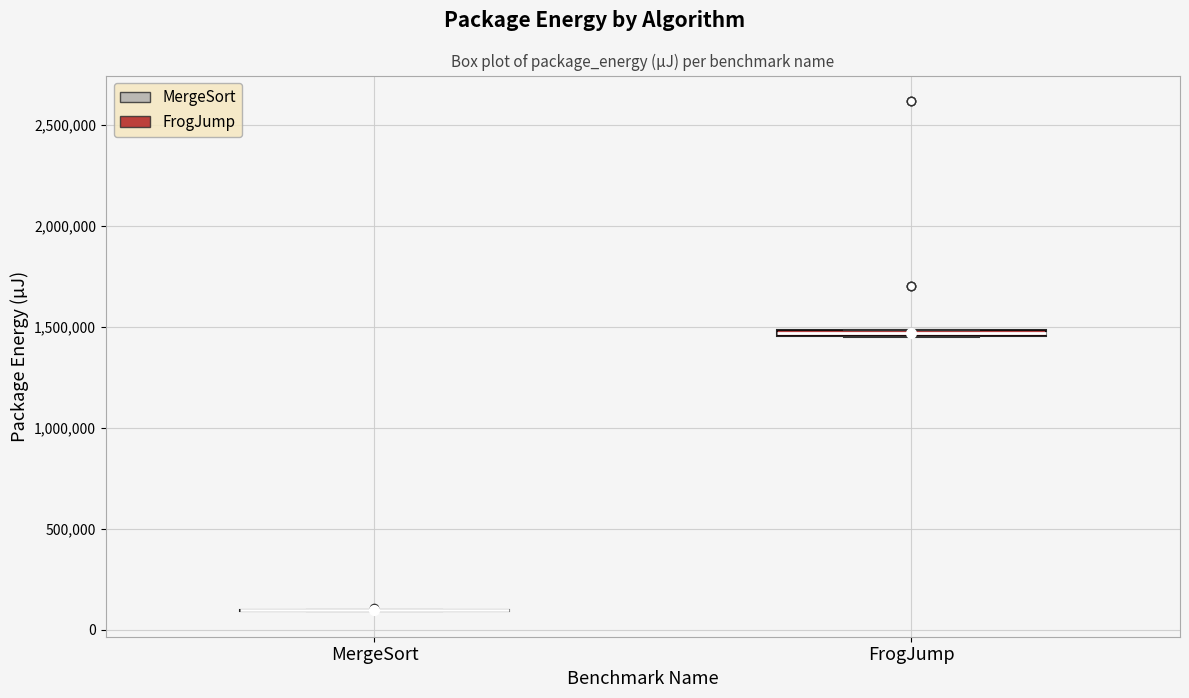

Where is the upper edge of the box for FrogJump on the y-axis? The values are not printed on the chart, so give them approximately, as read against the axis.

1500000